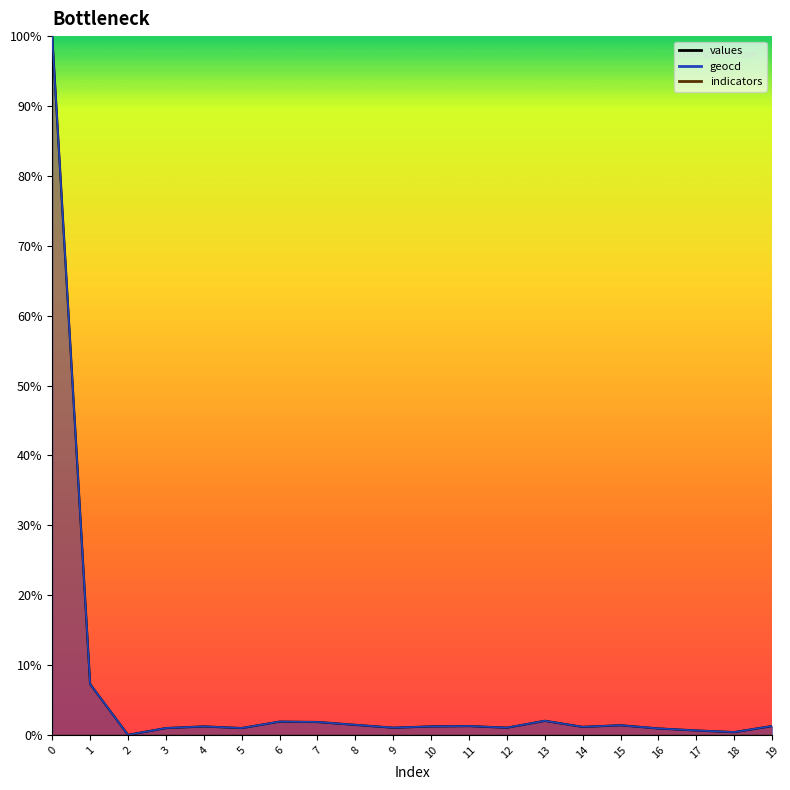

How many data points does each series have?

20